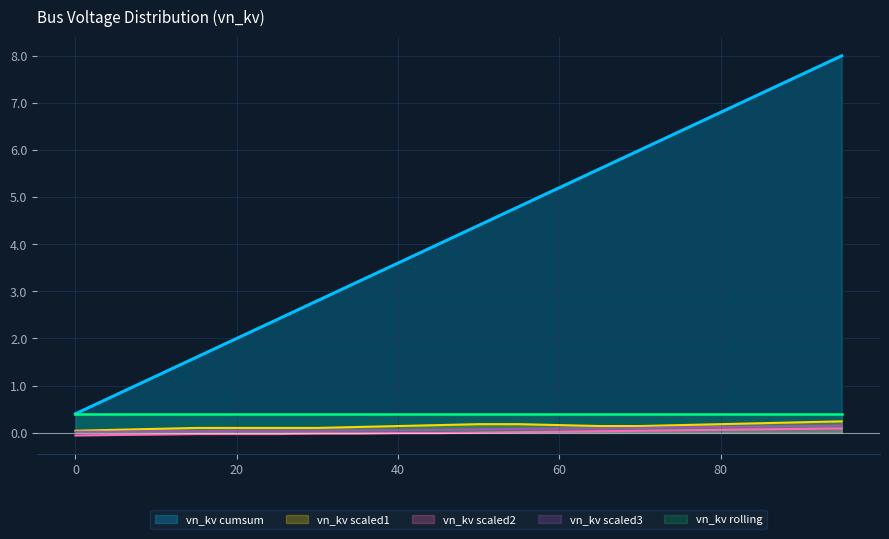

Is it true that vn_kv cumsum equals 9.0 at 60?

False